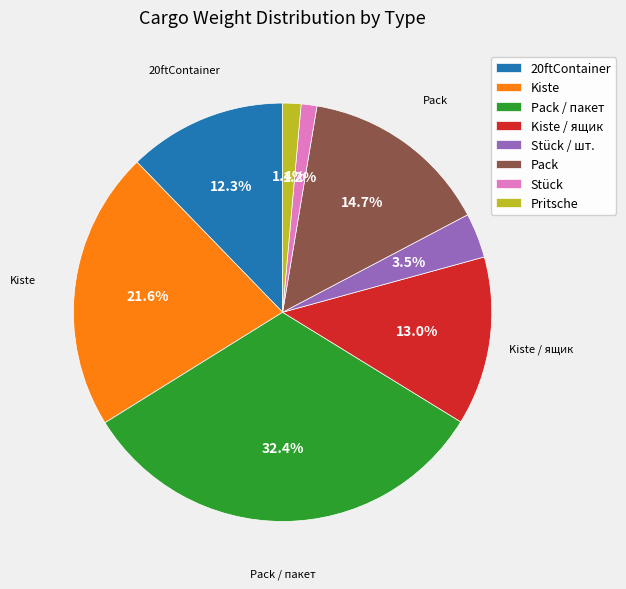

Combined, do Stück and Pritsche account for over 50%?

No